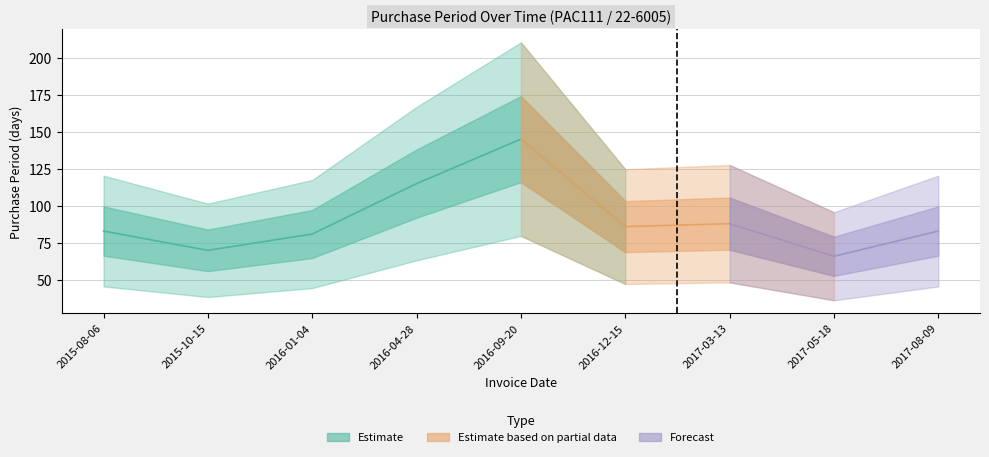

What position from the left is 2016-09-20?

5